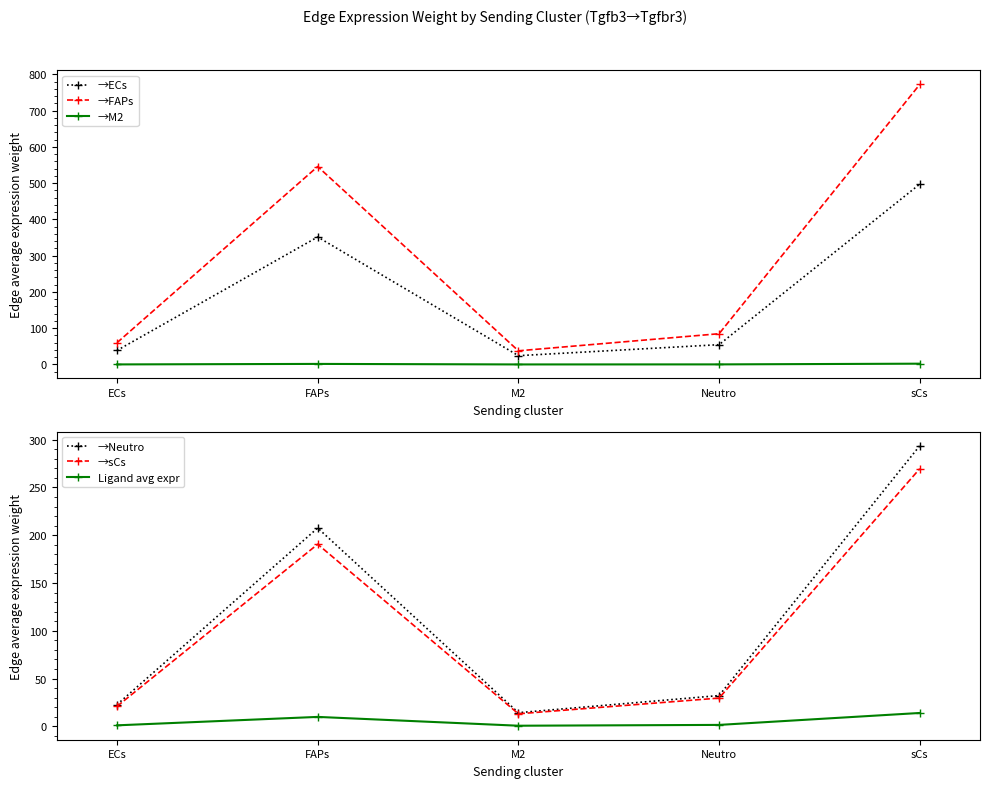

True or false: →sCs and →M2 intersect in this chart.

False